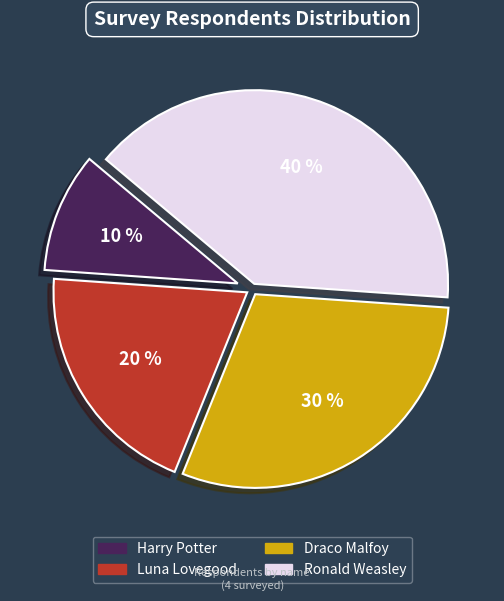

What percentage is the Luna Lovegood slice, to the nearest percent?

20%